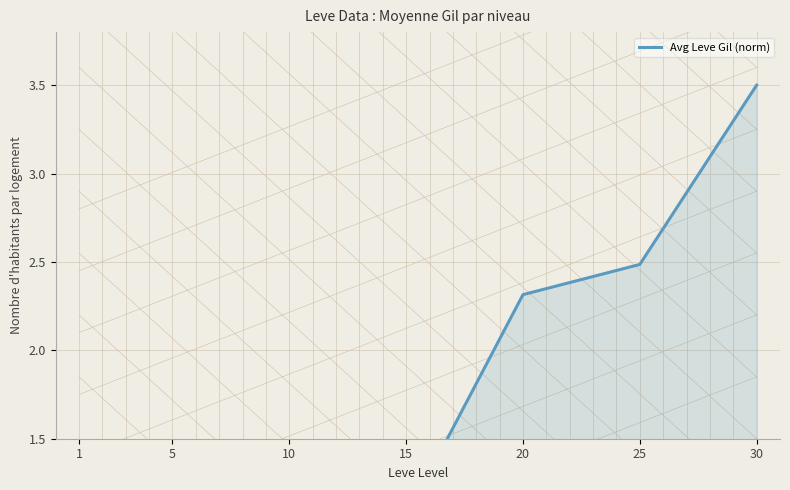

Count the number of data series in this chart.

1